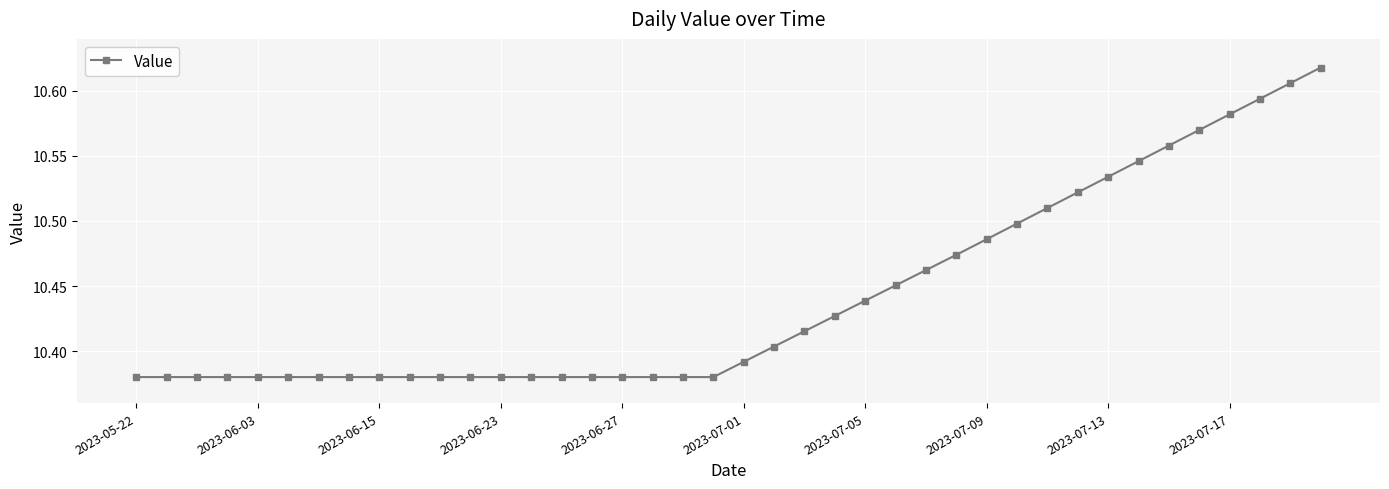

How many values are between 10 and 11?

40